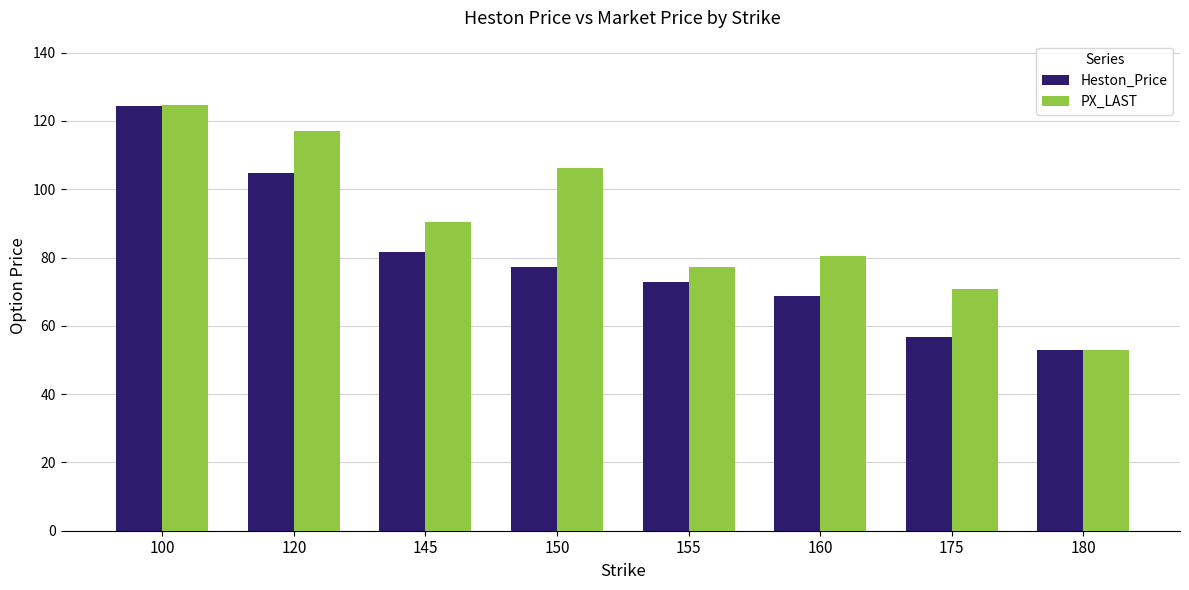

At which label does Heston_Price reach its peak?

100